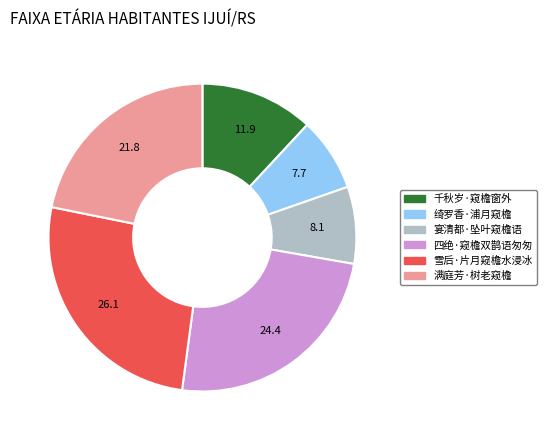

Between 四绝·窥檐双鹊语匆匆 and 满庭芳·树老窥檐, which is larger?

四绝·窥檐双鹊语匆匆